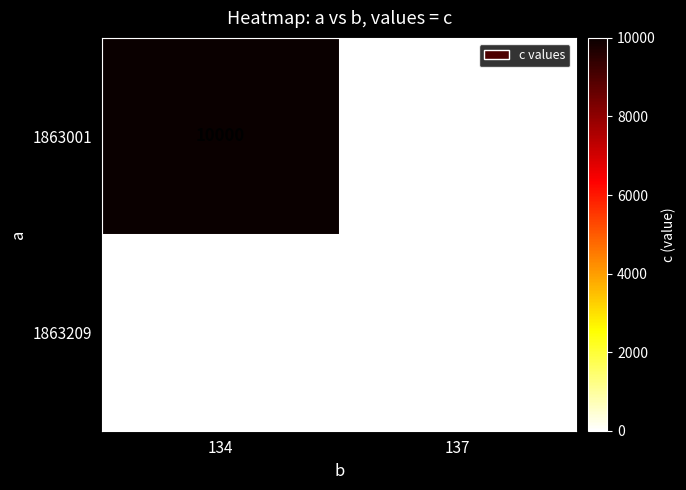

What is the difference between the maximum and minimum values in the 1863001 series?

10000